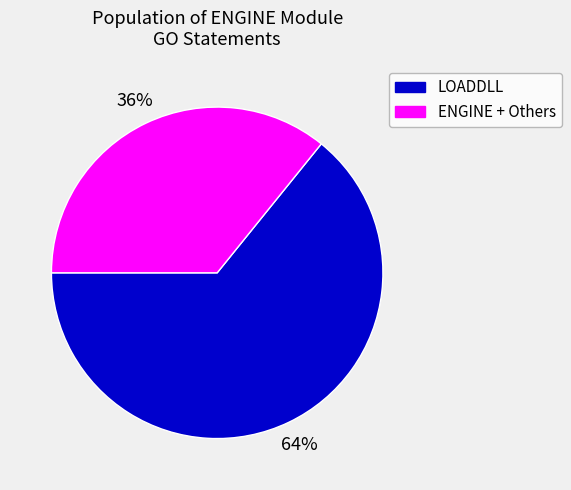

To the nearest percent, what is the difference between the largest and smallest slice percentages?

28%